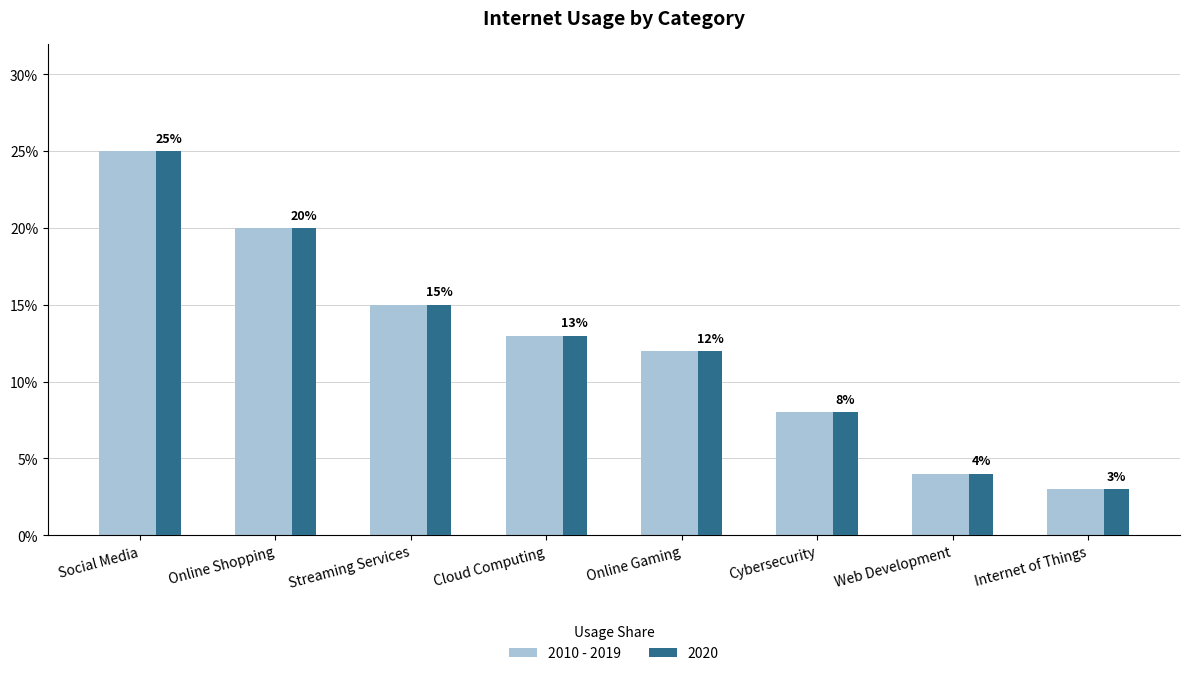

Count the number of data series in this chart.

2